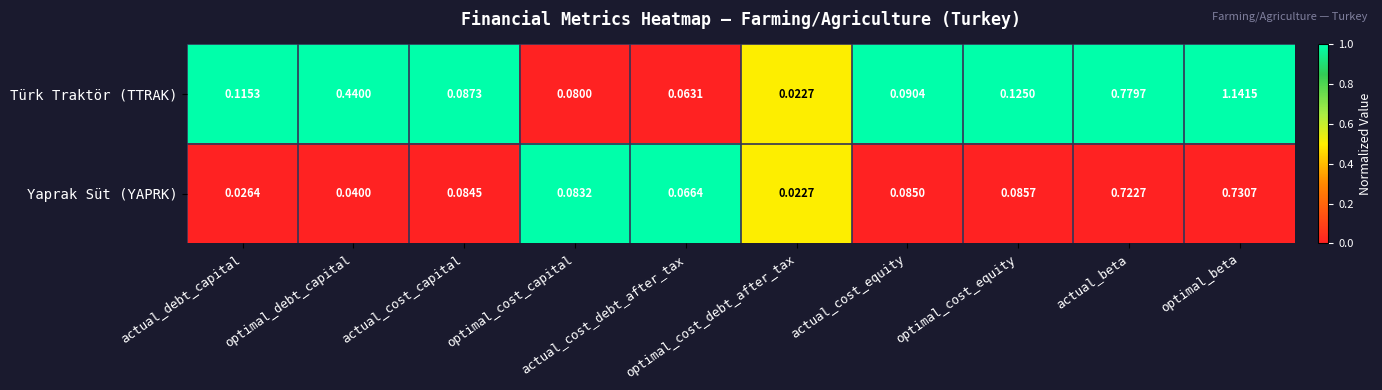

Which series has the widest spread of values?

Türk Traktör (TTRAK)